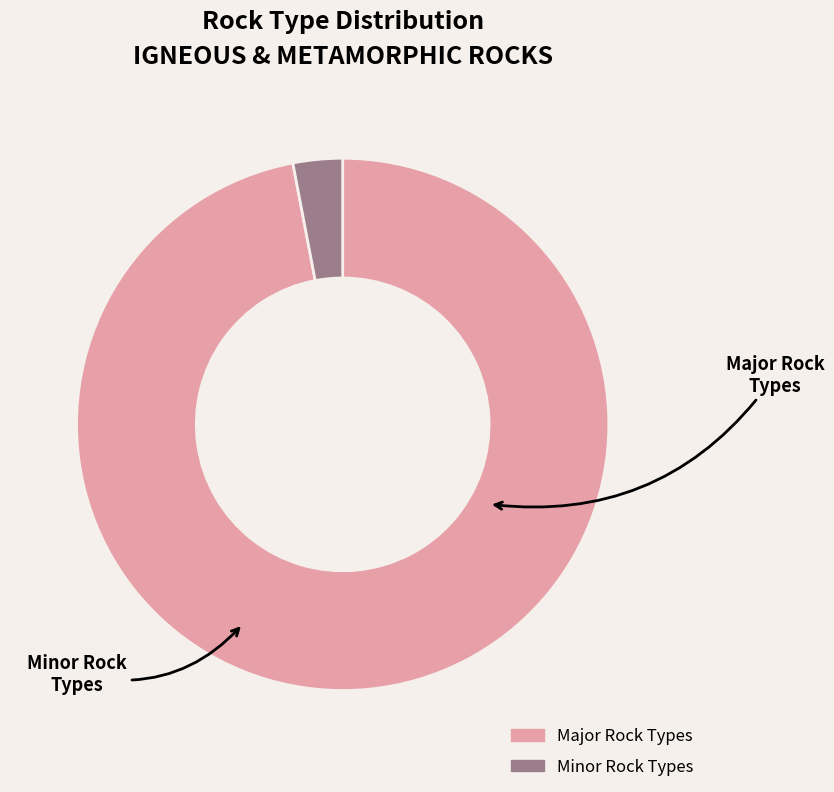

What is the ratio of the value at Major Rock Types to the value at Minor Rock Types?

32.3